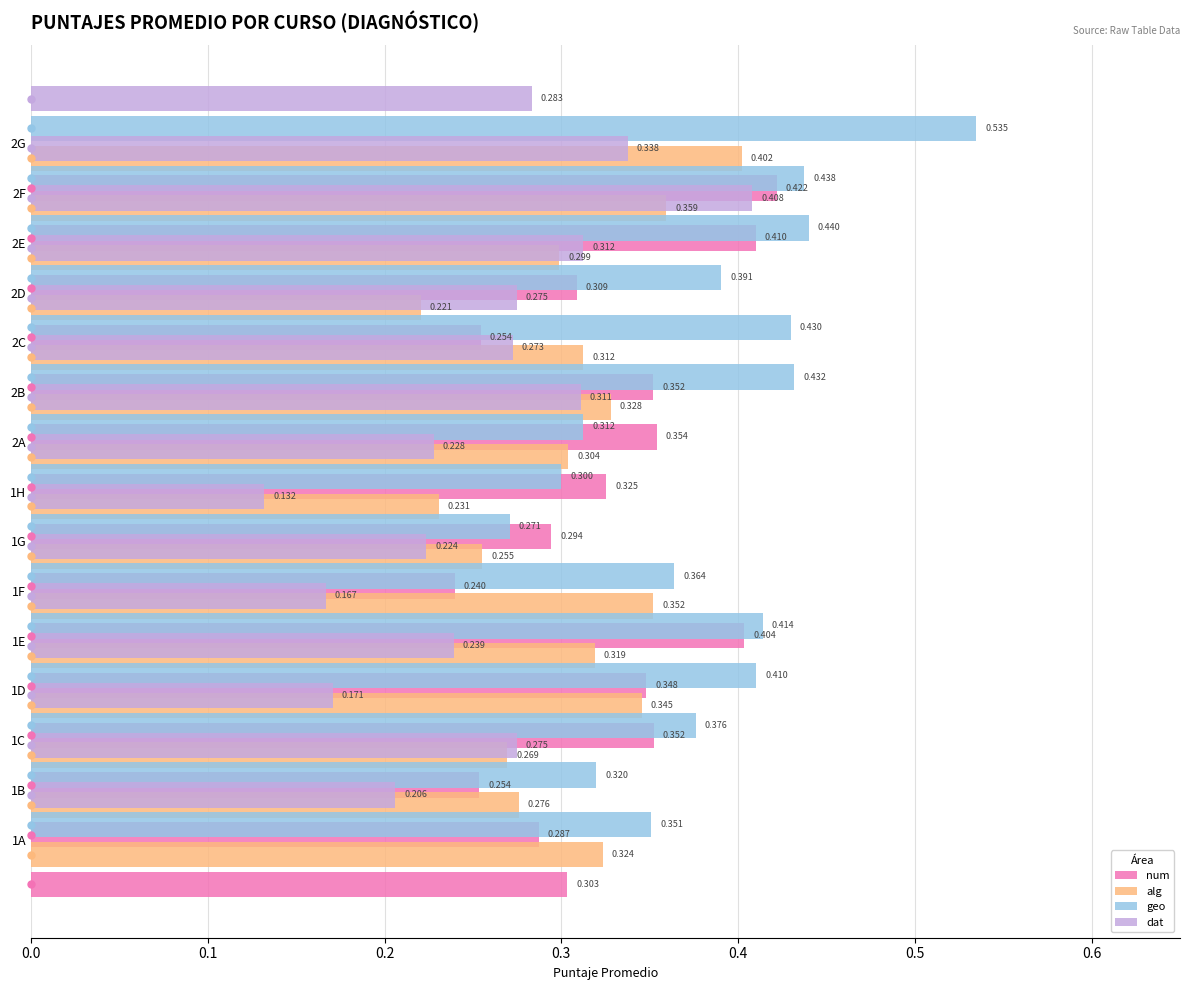

What is the difference between the maximum and minimum values in the alg series?

0.2